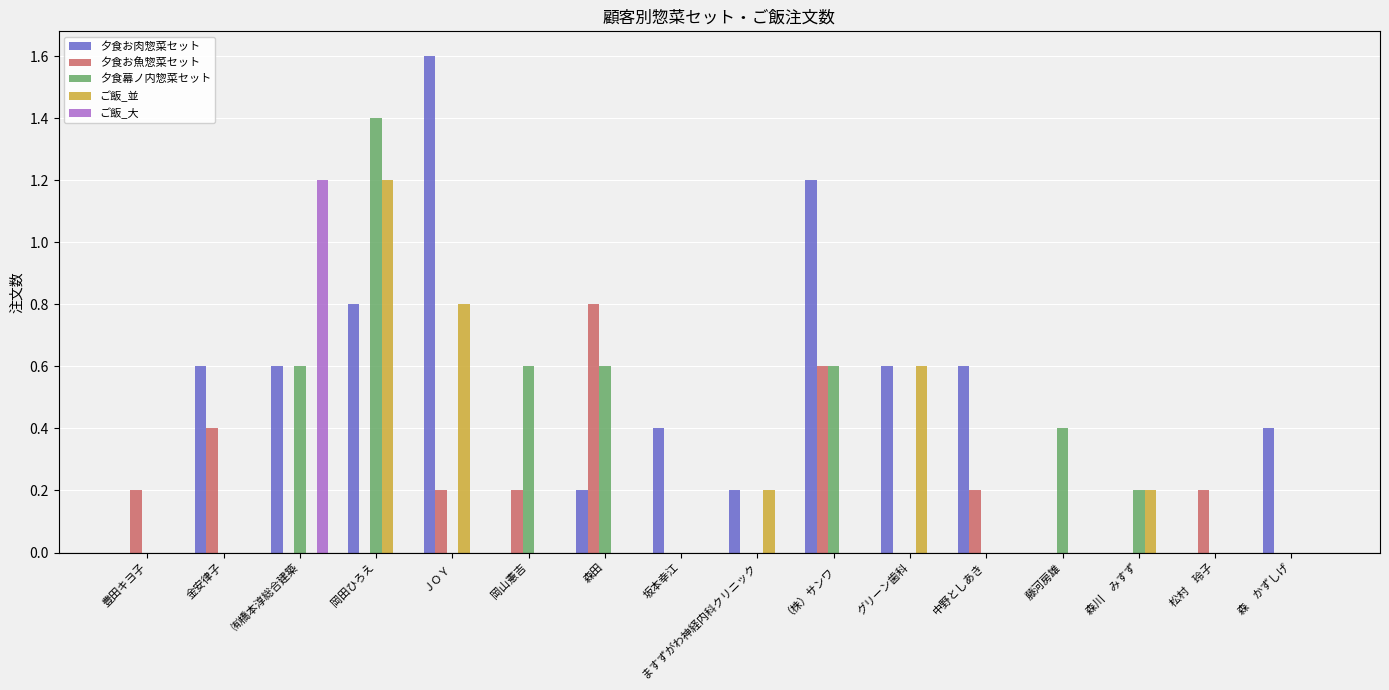

Is it true that 夕食お魚惣菜セット equals 0.3 at 岡山憲吉?

False